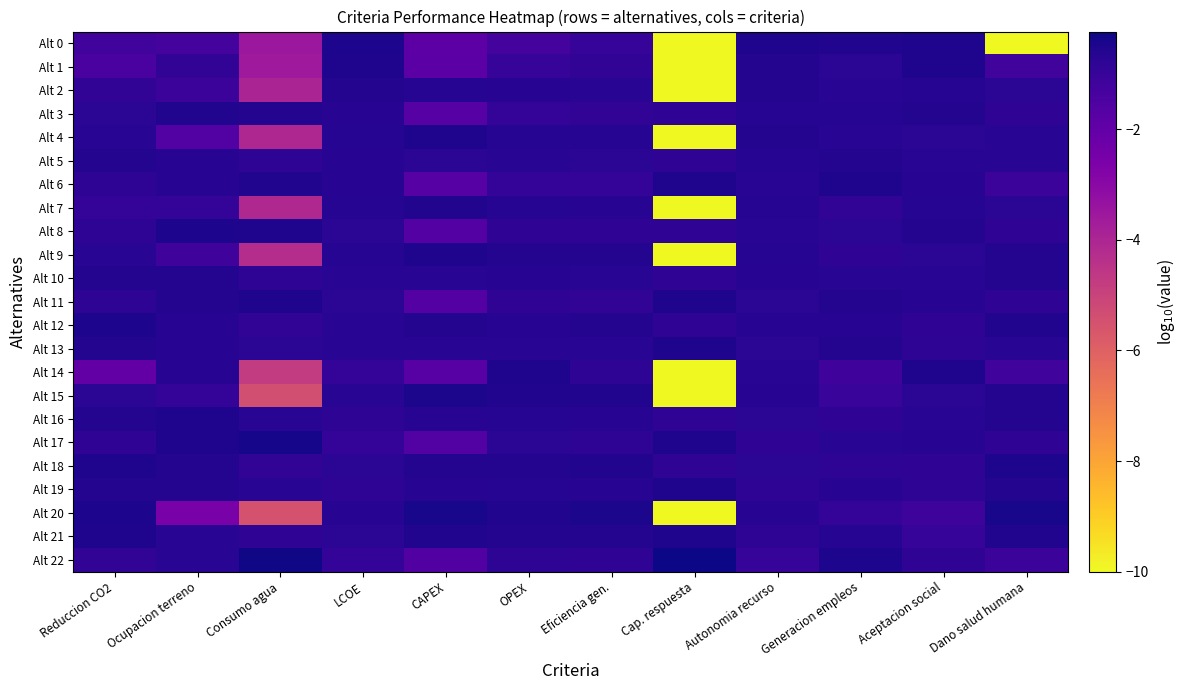

Reading left to right, extract all data points from this chart.

Alt 0: Reduccion CO2=-1.2	Ocupacion terreno=-1.3	Consumo agua=-3.5	LCOE=-0.5	CAPEX=-1.8	OPEX=-1.3	Eficiencia gen.=-1.0	Cap. respuesta=-10.0	Autonomia recurso=-0.5	Generacion empleos=-0.5	Aceptacion social=-0.5	Dano salud humana=-10.0
Alt 1: Reduccion CO2=-1.4	Ocupacion terreno=-0.9	Consumo agua=-3.6	LCOE=-0.5	CAPEX=-1.8	OPEX=-1.0	Eficiencia gen.=-0.9	Cap. respuesta=-10.0	Autonomia recurso=-0.6	Generacion empleos=-0.8	Aceptacion social=-0.5	Dano salud humana=-1.2
Alt 2: Reduccion CO2=-0.9	Ocupacion terreno=-1.1	Consumo agua=-4.0	LCOE=-0.6	CAPEX=-0.6	OPEX=-0.7	Eficiencia gen.=-0.7	Cap. respuesta=-10.0	Autonomia recurso=-0.6	Generacion empleos=-0.7	Aceptacion social=-0.6	Dano salud humana=-0.8
Alt 3: Reduccion CO2=-0.8	Ocupacion terreno=-0.6	Consumo agua=-0.6	LCOE=-0.7	CAPEX=-1.7	OPEX=-0.9	Eficiencia gen.=-0.9	Cap. respuesta=-0.8	Autonomia recurso=-0.7	Generacion empleos=-0.6	Aceptacion social=-0.6	Dano salud humana=-0.8
Alt 4: Reduccion CO2=-0.7	Ocupacion terreno=-1.6	Consumo agua=-4.1	LCOE=-0.6	CAPEX=-0.5	OPEX=-0.7	Eficiencia gen.=-0.6	Cap. respuesta=-10.0	Autonomia recurso=-0.6	Generacion empleos=-0.7	Aceptacion social=-0.7	Dano salud humana=-0.7
Alt 5: Reduccion CO2=-0.6	Ocupacion terreno=-0.7	Consumo agua=-0.8	LCOE=-0.7	CAPEX=-0.7	OPEX=-0.7	Eficiencia gen.=-0.7	Cap. respuesta=-0.8	Autonomia recurso=-0.6	Generacion empleos=-0.6	Aceptacion social=-0.7	Dano salud humana=-0.7
Alt 6: Reduccion CO2=-0.8	Ocupacion terreno=-0.7	Consumo agua=-0.5	LCOE=-0.7	CAPEX=-1.7	OPEX=-1.0	Eficiencia gen.=-0.9	Cap. respuesta=-0.5	Autonomia recurso=-0.7	Generacion empleos=-0.5	Aceptacion social=-0.7	Dano salud humana=-1.1
Alt 7: Reduccion CO2=-0.9	Ocupacion terreno=-0.9	Consumo agua=-4.1	LCOE=-0.6	CAPEX=-0.6	OPEX=-0.6	Eficiencia gen.=-0.7	Cap. respuesta=-10.0	Autonomia recurso=-0.6	Generacion empleos=-0.9	Aceptacion social=-0.6	Dano salud humana=-0.8
Alt 8: Reduccion CO2=-0.8	Ocupacion terreno=-0.5	Consumo agua=-0.5	LCOE=-0.7	CAPEX=-1.7	OPEX=-0.8	Eficiencia gen.=-0.8	Cap. respuesta=-0.8	Autonomia recurso=-0.7	Generacion empleos=-0.7	Aceptacion social=-0.6	Dano salud humana=-0.8
Alt 9: Reduccion CO2=-0.7	Ocupacion terreno=-1.2	Consumo agua=-4.3	LCOE=-0.6	CAPEX=-0.5	OPEX=-0.6	Eficiencia gen.=-0.6	Cap. respuesta=-10.0	Autonomia recurso=-0.6	Generacion empleos=-0.8	Aceptacion social=-0.7	Dano salud humana=-0.6
Alt 10: Reduccion CO2=-0.6	Ocupacion terreno=-0.6	Consumo agua=-0.8	LCOE=-0.7	CAPEX=-0.7	OPEX=-0.7	Eficiencia gen.=-0.7	Cap. respuesta=-0.8	Autonomia recurso=-0.7	Generacion empleos=-0.7	Aceptacion social=-0.7	Dano salud humana=-0.6
Alt 11: Reduccion CO2=-0.8	Ocupacion terreno=-0.6	Consumo agua=-0.5	LCOE=-0.7	CAPEX=-1.7	OPEX=-0.8	Eficiencia gen.=-0.8	Cap. respuesta=-0.5	Autonomia recurso=-0.8	Generacion empleos=-0.6	Aceptacion social=-0.7	Dano salud humana=-0.8
Alt 12: Reduccion CO2=-0.5	Ocupacion terreno=-0.7	Consumo agua=-0.9	LCOE=-0.7	CAPEX=-0.6	OPEX=-0.7	Eficiencia gen.=-0.6	Cap. respuesta=-0.8	Autonomia recurso=-0.7	Generacion empleos=-0.7	Aceptacion social=-0.8	Dano salud humana=-0.6
Alt 13: Reduccion CO2=-0.6	Ocupacion terreno=-0.7	Consumo agua=-0.8	LCOE=-0.7	CAPEX=-0.7	OPEX=-0.7	Eficiencia gen.=-0.7	Cap. respuesta=-0.5	Autonomia recurso=-0.7	Generacion empleos=-0.6	Aceptacion social=-0.8	Dano salud humana=-0.7
Alt 14: Reduccion CO2=-2.0	Ocupacion terreno=-0.7	Consumo agua=-4.7	LCOE=-0.9	CAPEX=-1.8	OPEX=-0.5	Eficiencia gen.=-0.8	Cap. respuesta=-10.0	Autonomia recurso=-0.7	Generacion empleos=-1.2	Aceptacion social=-0.5	Dano salud humana=-1.2
Alt 15: Reduccion CO2=-0.8	Ocupacion terreno=-1.0	Consumo agua=-5.4	LCOE=-0.7	CAPEX=-0.4	OPEX=-0.5	Eficiencia gen.=-0.6	Cap. respuesta=-10.0	Autonomia recurso=-0.7	Generacion empleos=-1.0	Aceptacion social=-0.7	Dano salud humana=-0.6
Alt 16: Reduccion CO2=-0.6	Ocupacion terreno=-0.5	Consumo agua=-0.7	LCOE=-0.8	CAPEX=-0.7	OPEX=-0.6	Eficiencia gen.=-0.7	Cap. respuesta=-0.8	Autonomia recurso=-0.7	Generacion empleos=-0.8	Aceptacion social=-0.7	Dano salud humana=-0.6
Alt 17: Reduccion CO2=-0.8	Ocupacion terreno=-0.5	Consumo agua=-0.4	LCOE=-0.9	CAPEX=-1.6	OPEX=-0.7	Eficiencia gen.=-0.8	Cap. respuesta=-0.5	Autonomia recurso=-0.8	Generacion empleos=-0.7	Aceptacion social=-0.7	Dano salud humana=-0.8
Alt 18: Reduccion CO2=-0.5	Ocupacion terreno=-0.6	Consumo agua=-0.8	LCOE=-0.7	CAPEX=-0.6	OPEX=-0.6	Eficiencia gen.=-0.6	Cap. respuesta=-0.8	Autonomia recurso=-0.7	Generacion empleos=-0.8	Aceptacion social=-0.8	Dano salud humana=-0.5
Alt 19: Reduccion CO2=-0.6	Ocupacion terreno=-0.6	Consumo agua=-0.7	LCOE=-0.8	CAPEX=-0.7	OPEX=-0.6	Eficiencia gen.=-0.7	Cap. respuesta=-0.5	Autonomia recurso=-0.8	Generacion empleos=-0.7	Aceptacion social=-0.8	Dano salud humana=-0.6
Alt 20: Reduccion CO2=-0.5	Ocupacion terreno=-2.6	Consumo agua=-5.5	LCOE=-0.7	CAPEX=-0.4	OPEX=-0.6	Eficiencia gen.=-0.4	Cap. respuesta=-10.0	Autonomia recurso=-0.7	Generacion empleos=-0.9	Aceptacion social=-1.1	Dano salud humana=-0.4
Alt 21: Reduccion CO2=-0.5	Ocupacion terreno=-0.7	Consumo agua=-0.8	LCOE=-0.7	CAPEX=-0.6	OPEX=-0.6	Eficiencia gen.=-0.6	Cap. respuesta=-0.5	Autonomia recurso=-0.8	Generacion empleos=-0.7	Aceptacion social=-1.0	Dano salud humana=-0.6
Alt 22: Reduccion CO2=-0.9	Ocupacion terreno=-0.7	Consumo agua=-0.3	LCOE=-0.9	CAPEX=-1.6	OPEX=-0.8	Eficiencia gen.=-0.8	Cap. respuesta=-0.2	Autonomia recurso=-1.0	Generacion empleos=-0.5	Aceptacion social=-0.8	Dano salud humana=-1.1